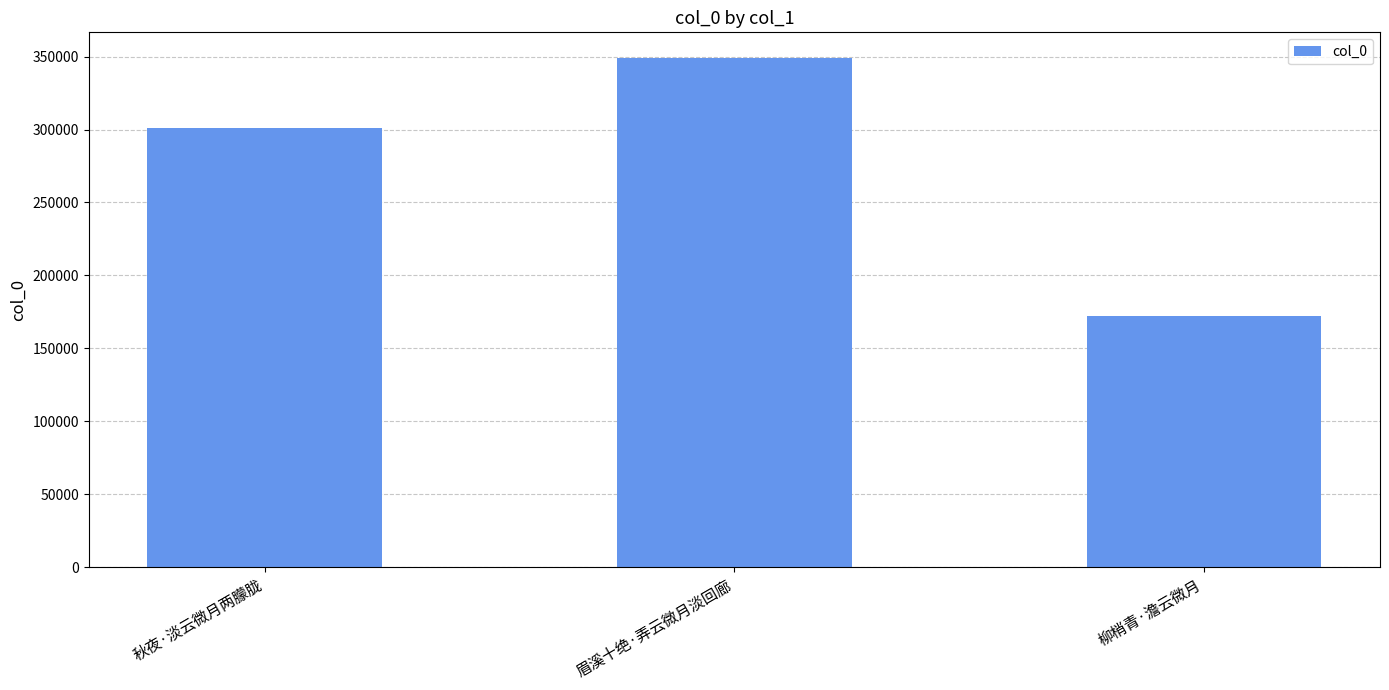

What is the change in value from 秋夜·淡云微月两朦胧 to 眉溪十绝·弄云微月淡回廊?

+48324